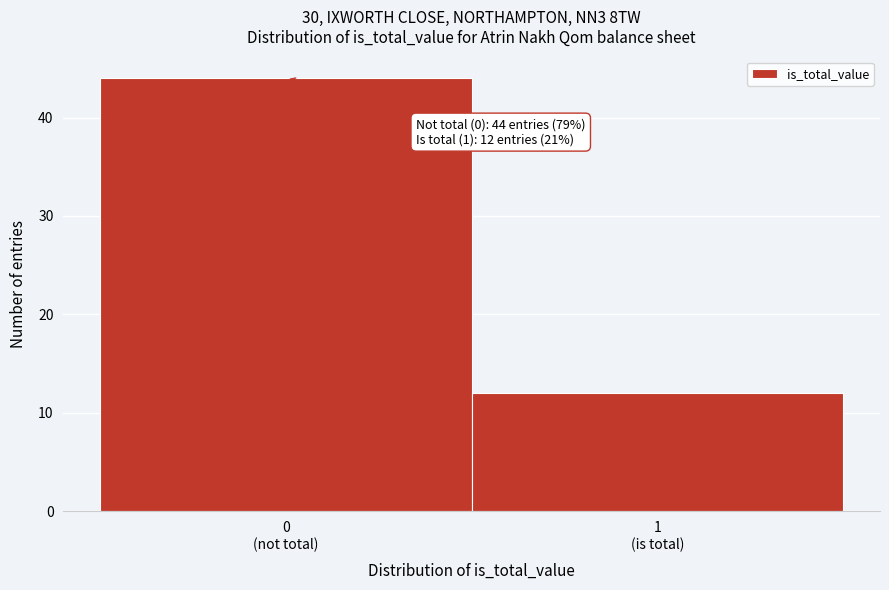

Reading right to left, transcribe all the data shown in this chart.

12	44